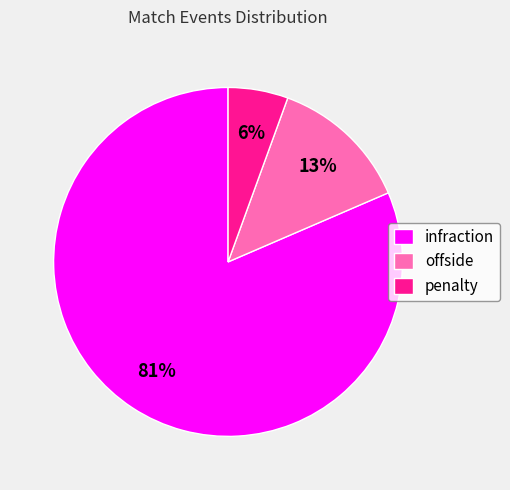

How many segments does this pie chart have?

3